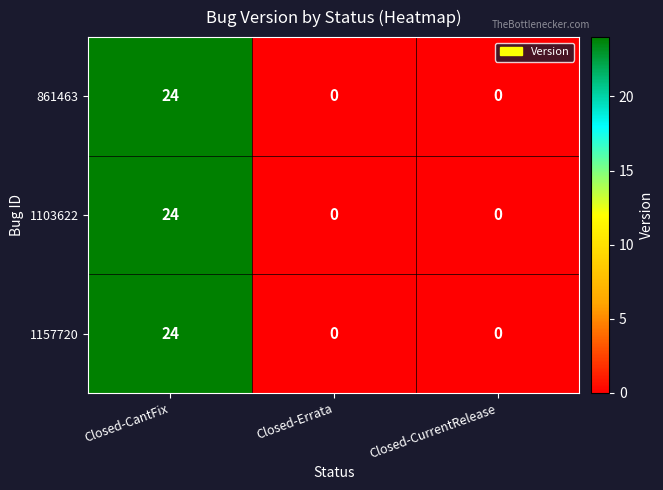

What is the greatest value displayed?

24